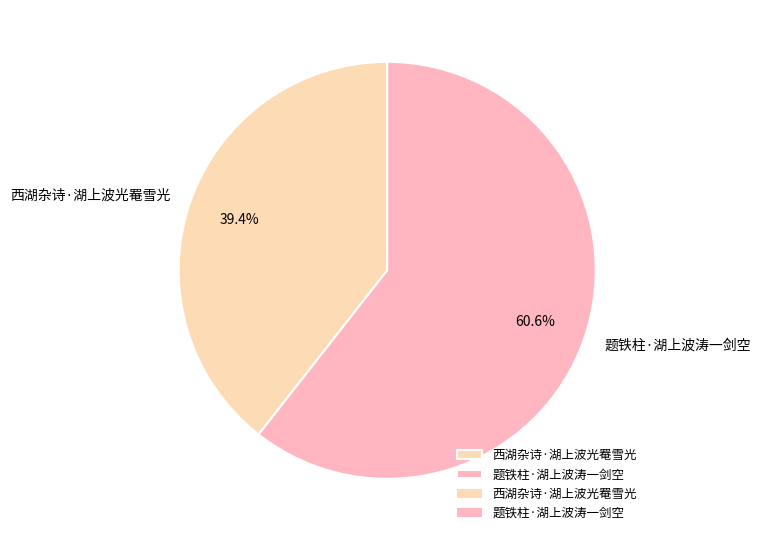

Which slice is the largest?

题铁柱·湖上波涛一剑空